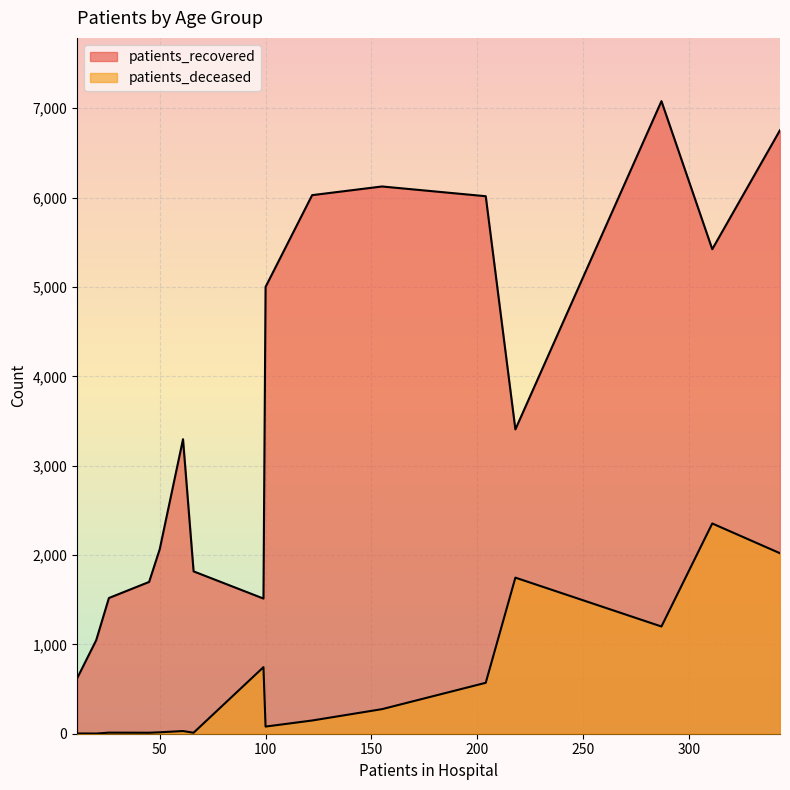

Reading left to right, extract all data points from this chart.

patients_recovered: <20=1817	20 - 24=621	25 - 29=1047	30 - 34=1519	35 - 39=1699	40 - 44=2065	45 - 49=3296	50 - 54=5001	55 - 59=6028	60 - 64=6125	65 - 69=6016	70 - 74=7080	75 - 79=6755	80 - 84=5423	85 - 89=3406	>90=1513
patients_deceased: <20=11	20 - 24=3	25 - 29=2	30 - 34=12	35 - 39=11	40 - 44=16	45 - 49=30	50 - 54=80	55 - 59=148	60 - 64=275	65 - 69=570	70 - 74=1200	75 - 79=2020	80 - 84=2353	85 - 89=1747	>90=745